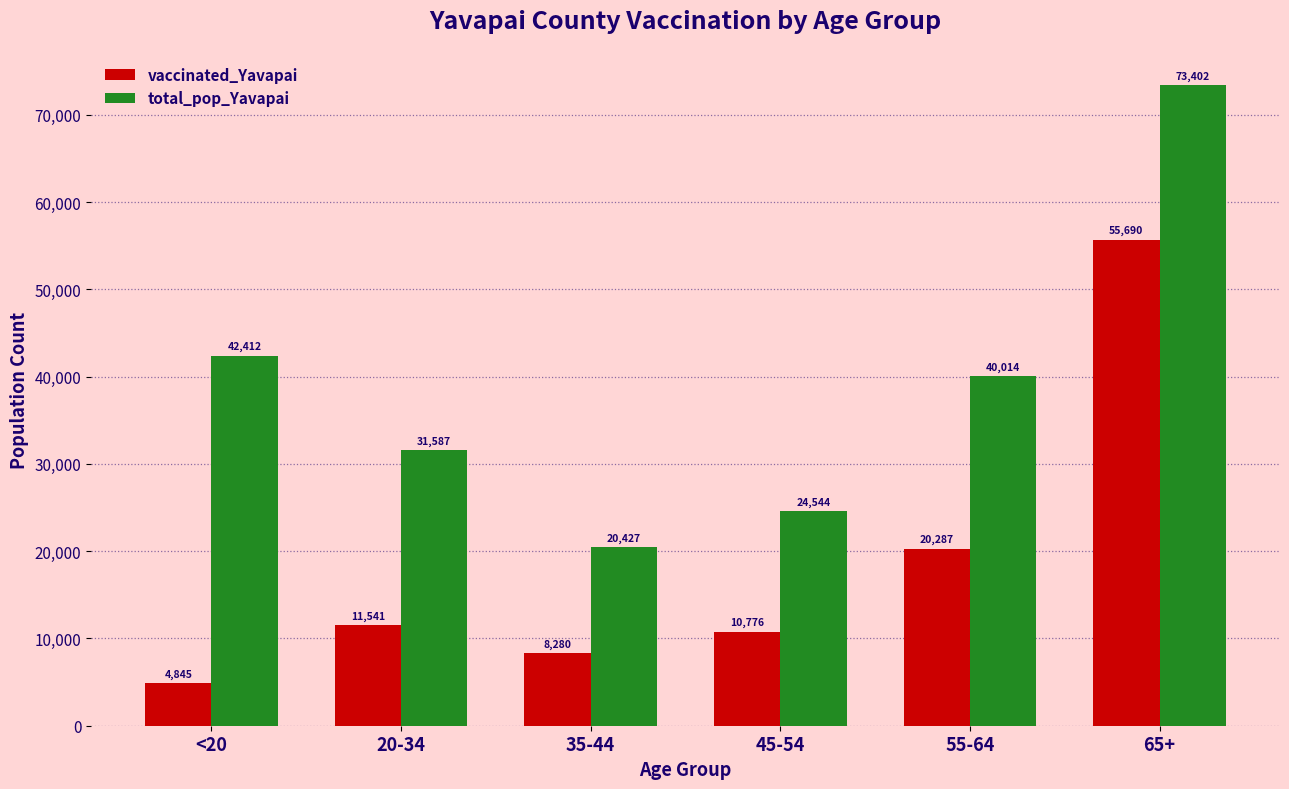

What is the approximate value of total_pop_Yavapai at 45-54, to the nearest 10?

24540